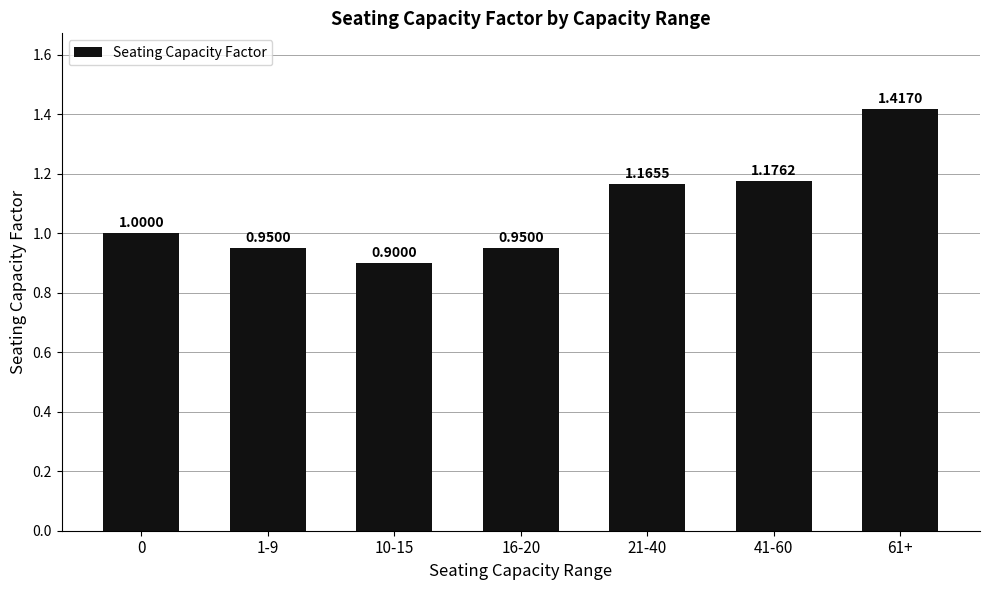

What is the difference between the values at 10-15 and 41-60?

0.3